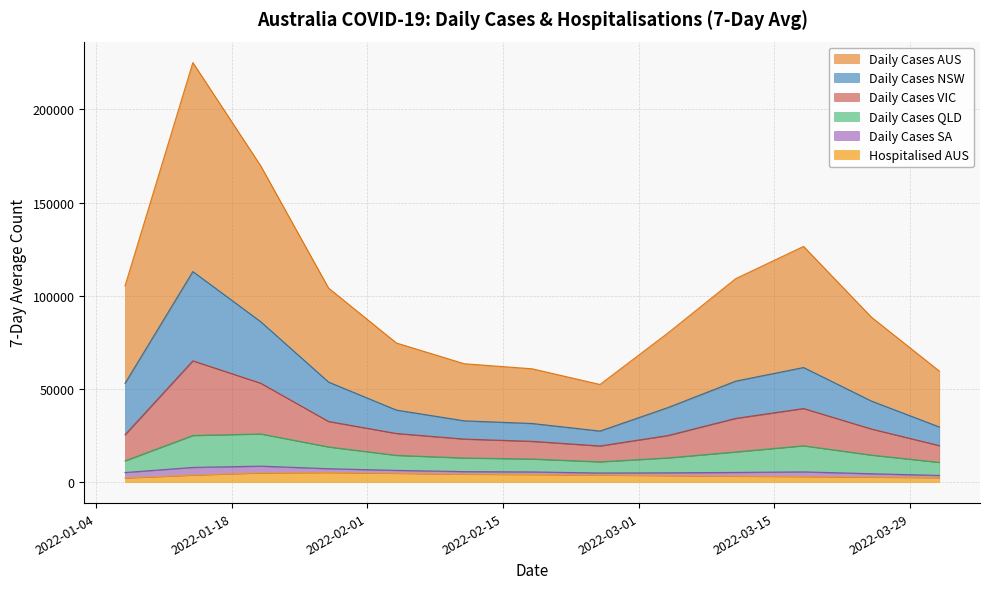

What is the maximum value for Hospitalised AUS?

5149